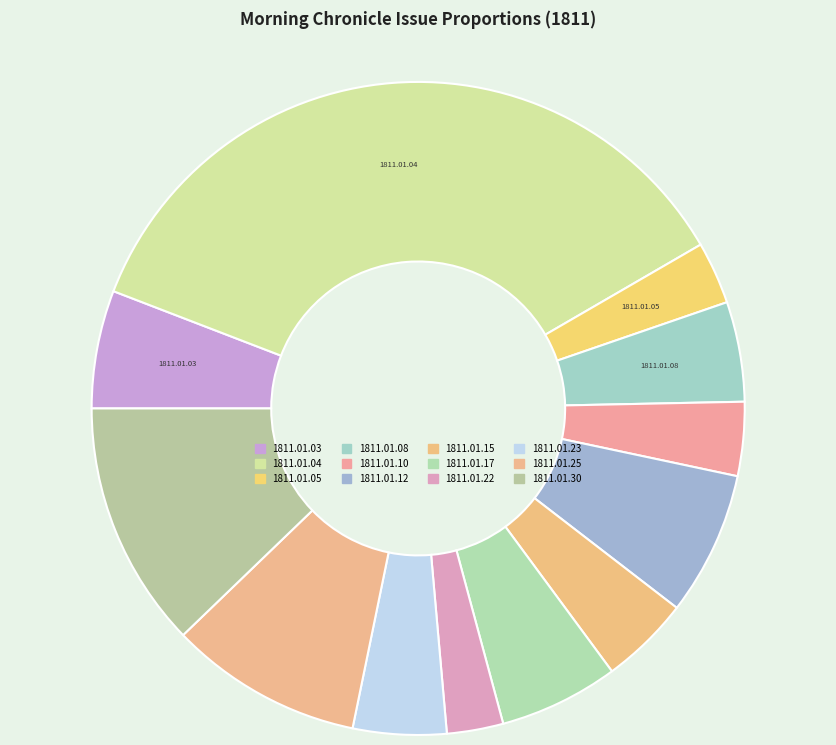

Do 1811.01.30 and 1811.01.15 together represent more than half of the pie?

No